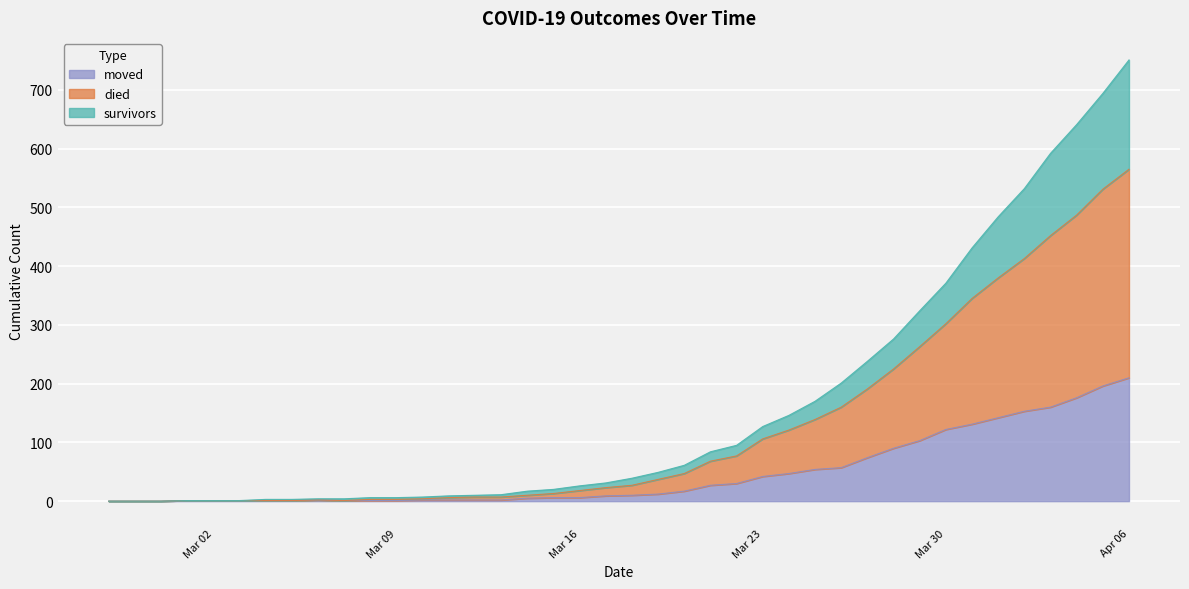

True or false: died and survivors intersect in this chart.

False